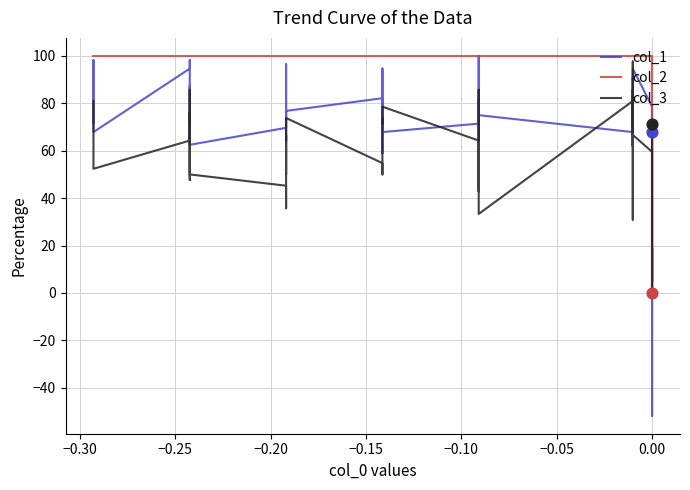

Is the value of col_2 at 24 greater than the value of col_1 at 30?

Yes